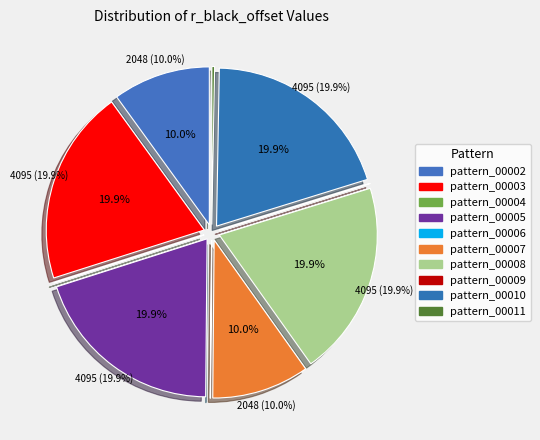

True or false: pattern_00009 accounts for 0% of the total.

True